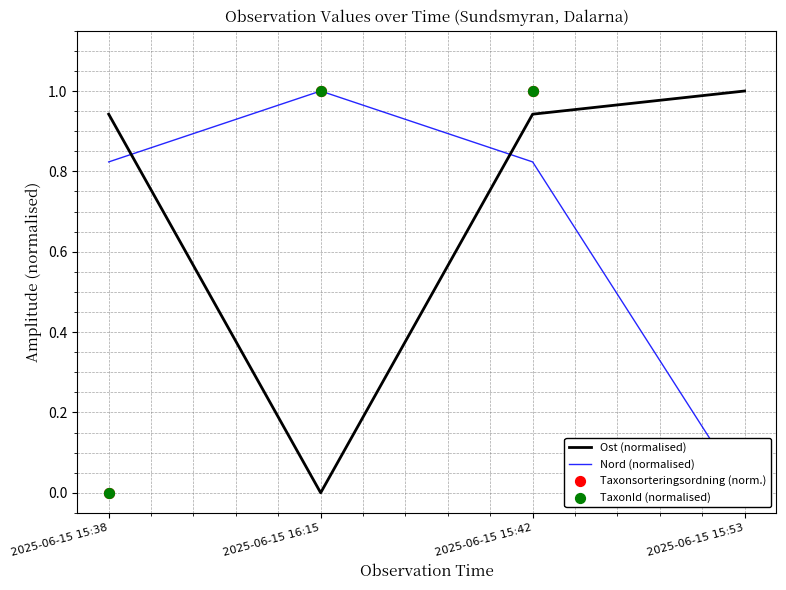

Which series reaches the minimum Y coordinate?

Ost (normalised)